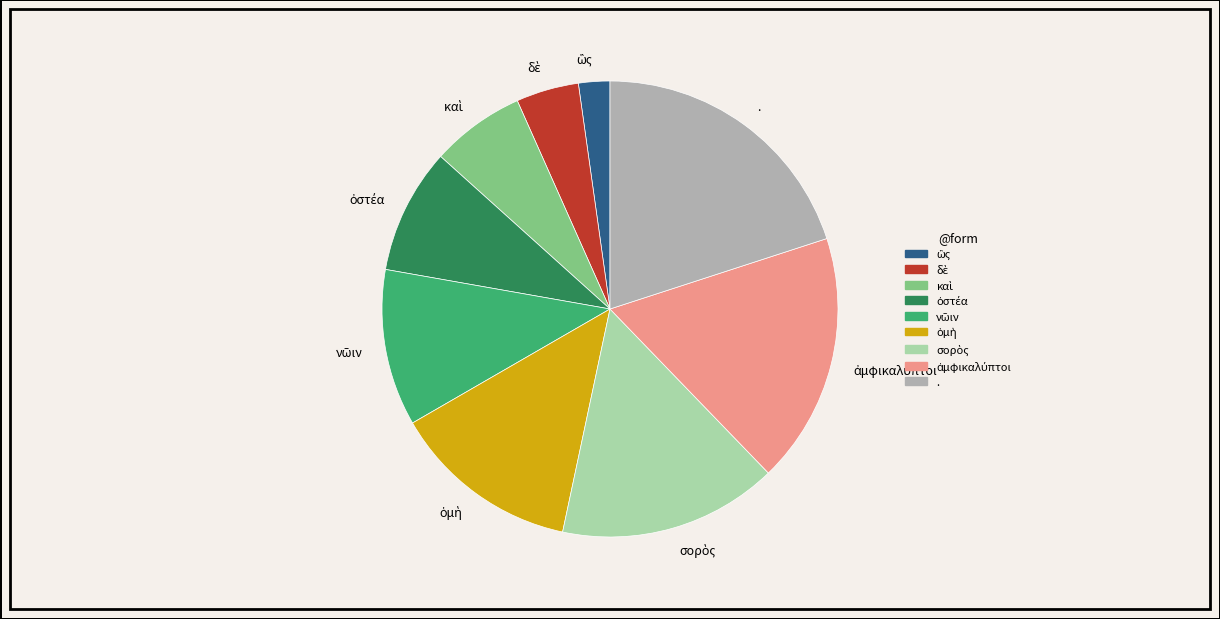

How many slices are in this pie chart?

9